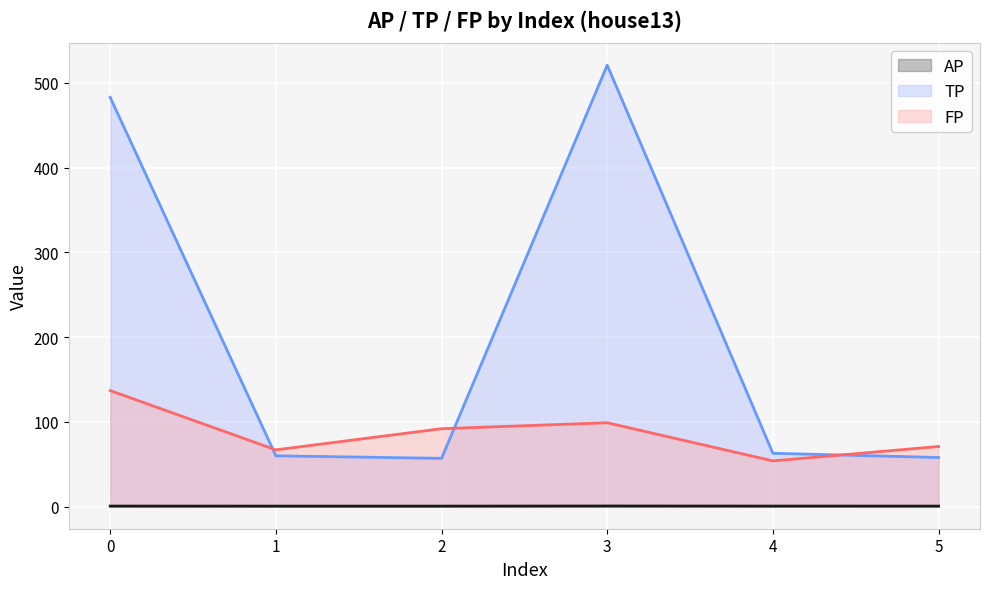

How many interior local peaks does the AP (line) series have?

1